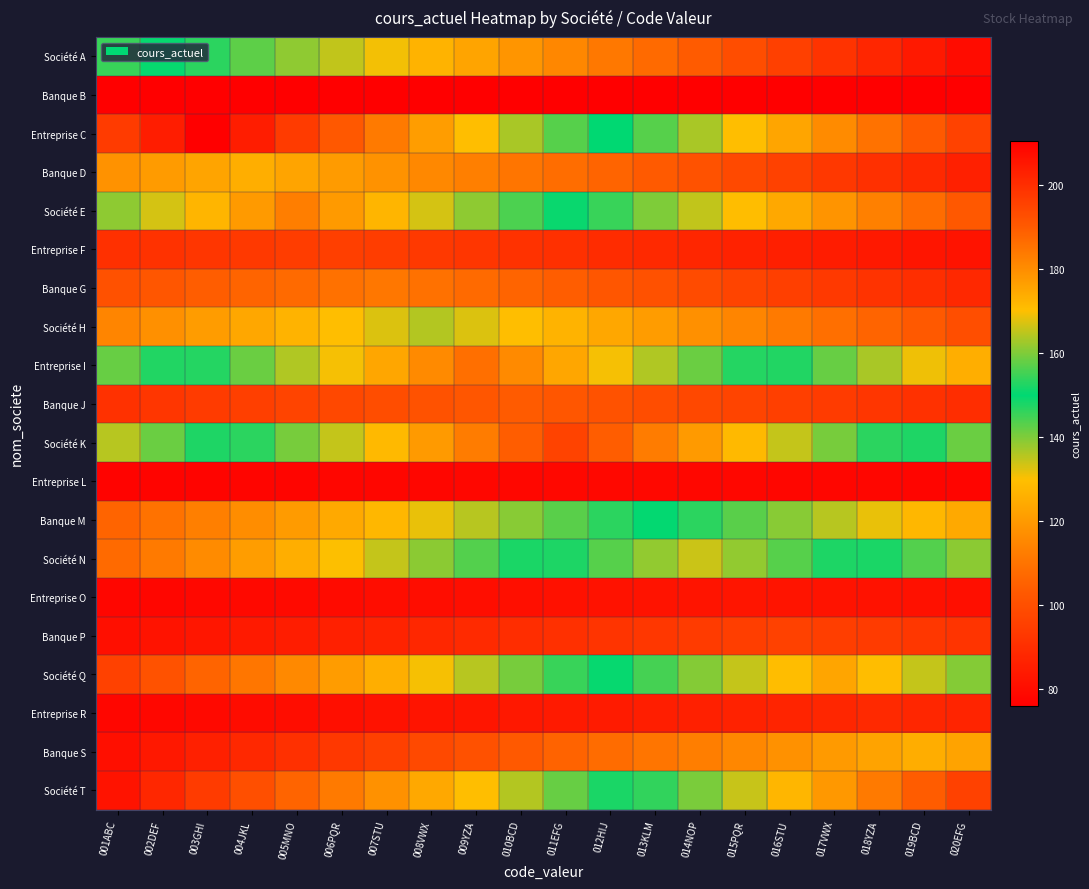

Reading right to left, list all the values displayed in this chart.

Société A: 020EFG=79.7	019BCD=83.6	018YZA=87.6	017VWX=91.5	016STU=95.4	015PQR=99.4	014NOP=103.3	013KLM=107.2	012HIJ=111.1	011EFG=115.1	010BCD=119.0	009YZA=122.9	008VWX=126.8	007STU=130.8	006PQR=134.7	005MNO=138.6	004JKL=142.5	003GHI=146.4	002DEF=150.4	001ABC=154.3
Banque B: 020EFG=75.8	019BCD=75.8	018YZA=75.8	017VWX=75.8	016STU=75.8	015PQR=75.8	014NOP=75.8	013KLM=75.8	012HIJ=75.8	011EFG=75.8	010BCD=75.8	009YZA=75.8	008VWX=75.8	007STU=75.8	006PQR=75.8	005MNO=75.8	004JKL=75.8	003GHI=75.8	002DEF=75.8	001ABC=75.8
Entreprise C: 020EFG=96.0	019BCD=102.8	018YZA=109.5	017VWX=116.2	016STU=123.0	015PQR=129.7	014NOP=136.5	013KLM=143.2	012HIJ=149.9	011EFG=156.7	010BCD=163.4	009YZA=170.2	008VWX=176.9	007STU=183.6	006PQR=190.4	005MNO=197.1	004JKL=203.9	003GHI=210.6	002DEF=203.9	001ABC=197.1
Banque D: 020EFG=85.7	019BCD=88.2	018YZA=90.7	017VWX=93.2	016STU=95.6	015PQR=98.1	014NOP=100.6	013KLM=103.1	012HIJ=105.6	011EFG=108.0	010BCD=110.5	009YZA=113.0	008VWX=115.5	007STU=118.0	006PQR=120.4	005MNO=122.9	004JKL=125.4	003GHI=122.9	002DEF=120.4	001ABC=118.0
Société E: 020EFG=102.5	019BCD=107.9	018YZA=113.2	017VWX=118.6	016STU=123.9	015PQR=129.3	014NOP=134.6	013KLM=140.0	012HIJ=145.3	011EFG=150.7	010BCD=156.0	009YZA=161.4	008VWX=166.7	007STU=172.1	006PQR=177.4	005MNO=182.8	004JKL=177.4	003GHI=172.1	002DEF=166.7	001ABC=161.4
Entreprise F: 020EFG=81.6	019BCD=82.6	018YZA=83.6	017VWX=84.5	016STU=85.5	015PQR=86.5	014NOP=87.4	013KLM=88.4	012HIJ=89.4	011EFG=90.4	010BCD=91.3	009YZA=92.3	008VWX=93.3	007STU=94.2	006PQR=95.2	005MNO=94.2	004JKL=93.3	003GHI=92.3	002DEF=91.3	001ABC=90.4
Banque G: 020EFG=88.1	019BCD=89.8	018YZA=91.6	017VWX=93.3	016STU=95.1	015PQR=96.8	014NOP=98.6	013KLM=100.3	012HIJ=102.1	011EFG=103.8	010BCD=105.6	009YZA=107.3	008VWX=109.1	007STU=110.8	006PQR=109.1	005MNO=107.3	004JKL=105.6	003GHI=103.8	002DEF=102.1	001ABC=100.3
Société H: 020EFG=99.7	019BCD=102.7	018YZA=105.7	017VWX=108.7	016STU=111.7	015PQR=114.7	014NOP=117.7	013KLM=120.6	012HIJ=123.6	011EFG=126.6	010BCD=129.6	009YZA=132.6	008VWX=135.6	007STU=132.6	006PQR=129.6	005MNO=126.6	004JKL=123.6	003GHI=120.6	002DEF=117.7	001ABC=114.7
Entreprise I: 020EFG=125.3	019BCD=130.8	018YZA=136.4	017VWX=141.9	016STU=147.4	015PQR=152.9	014NOP=158.4	013KLM=163.9	012HIJ=169.4	011EFG=174.9	010BCD=180.4	009YZA=185.9	008VWX=180.4	007STU=174.9	006PQR=169.4	005MNO=163.9	004JKL=158.4	003GHI=152.9	002DEF=147.4	001ABC=141.9
Banque J: 020EFG=89.6	019BCD=91.0	018YZA=92.4	017VWX=93.7	016STU=95.1	015PQR=96.5	014NOP=97.9	013KLM=99.3	012HIJ=100.6	011EFG=102.0	010BCD=103.4	009YZA=102.0	008VWX=100.6	007STU=99.3	006PQR=97.9	005MNO=96.5	004JKL=95.1	003GHI=93.7	002DEF=92.4	001ABC=91.0
Société K: 020EFG=141.5	019BCD=147.5	018YZA=153.4	017VWX=159.4	016STU=165.4	015PQR=171.4	014NOP=177.3	013KLM=183.3	012HIJ=189.3	011EFG=195.2	010BCD=189.3	009YZA=183.3	008VWX=177.3	007STU=171.4	006PQR=165.4	005MNO=159.4	004JKL=153.4	003GHI=147.5	002DEF=141.5	001ABC=135.5
Entreprise L: 020EFG=77.5	019BCD=77.6	018YZA=77.8	017VWX=77.9	016STU=78.0	015PQR=78.2	014NOP=78.3	013KLM=78.5	012HIJ=78.6	011EFG=78.5	010BCD=78.3	009YZA=78.2	008VWX=78.0	007STU=77.9	006PQR=77.8	005MNO=77.6	004JKL=77.5	003GHI=77.3	002DEF=77.2	001ABC=77.1
Banque M: 020EFG=124.2	019BCD=127.9	018YZA=131.6	017VWX=135.3	016STU=139.0	015PQR=142.8	014NOP=146.5	013KLM=150.2	012HIJ=146.5	011EFG=142.8	010BCD=139.0	009YZA=135.3	008VWX=131.6	007STU=127.9	006PQR=124.2	005MNO=120.4	004JKL=116.7	003GHI=113.0	002DEF=109.3	001ABC=105.6
Société N: 020EFG=138.9	019BCD=143.4	018YZA=147.9	017VWX=152.4	016STU=156.9	015PQR=161.4	014NOP=165.9	013KLM=161.4	012HIJ=156.9	011EFG=152.4	010BCD=147.9	009YZA=143.4	008VWX=138.9	007STU=134.4	006PQR=129.9	005MNO=125.4	004JKL=120.8	003GHI=116.3	002DEF=111.8	001ABC=107.3
Entreprise O: 020EFG=80.8	019BCD=81.1	018YZA=81.5	017VWX=81.8	016STU=82.1	015PQR=82.5	014NOP=82.1	013KLM=81.8	012HIJ=81.5	011EFG=81.1	010BCD=80.8	009YZA=80.5	008VWX=80.1	007STU=79.8	006PQR=79.5	005MNO=79.1	004JKL=78.8	003GHI=78.5	002DEF=78.1	001ABC=77.8
Banque P: 020EFG=91.7	019BCD=92.7	018YZA=93.7	017VWX=94.7	016STU=95.7	015PQR=94.7	014NOP=93.7	013KLM=92.7	012HIJ=91.7	011EFG=90.7	010BCD=89.7	009YZA=88.7	008VWX=87.7	007STU=86.7	006PQR=85.8	005MNO=84.8	004JKL=83.8	003GHI=82.8	002DEF=81.8	001ABC=80.8
Société Q: 020EFG=160.4	019BCD=165.4	018YZA=170.3	017VWX=175.3	016STU=170.3	015PQR=165.4	014NOP=160.4	013KLM=155.4	012HIJ=150.4	011EFG=145.4	010BCD=140.5	009YZA=135.5	008VWX=130.5	007STU=125.6	006PQR=120.6	005MNO=115.6	004JKL=110.6	003GHI=105.7	002DEF=100.7	001ABC=95.7
Entreprise R: 020EFG=87.0	019BCD=87.6	018YZA=88.2	017VWX=87.6	016STU=87.0	015PQR=86.3	014NOP=85.7	013KLM=85.1	012HIJ=84.5	011EFG=83.9	010BCD=83.2	009YZA=82.6	008VWX=82.0	007STU=81.4	006PQR=80.8	005MNO=80.1	004JKL=79.5	003GHI=78.9	002DEF=78.3	001ABC=77.7
Banque S: 020EFG=122.6	019BCD=125.1	018YZA=122.6	017VWX=120.2	016STU=117.7	015PQR=115.2	014NOP=112.8	013KLM=110.3	012HIJ=107.8	011EFG=105.4	010BCD=102.9	009YZA=100.4	008VWX=98.0	007STU=95.5	006PQR=93.1	005MNO=90.6	004JKL=88.1	003GHI=85.7	002DEF=83.2	001ABC=80.7
Société T: 020EFG=195.7	019BCD=189.7	018YZA=183.7	017VWX=177.7	016STU=171.7	015PQR=165.7	014NOP=159.7	013KLM=153.7	012HIJ=147.7	011EFG=141.7	010BCD=135.8	009YZA=129.8	008VWX=123.8	007STU=117.8	006PQR=111.8	005MNO=105.8	004JKL=99.8	003GHI=93.8	002DEF=87.8	001ABC=81.8